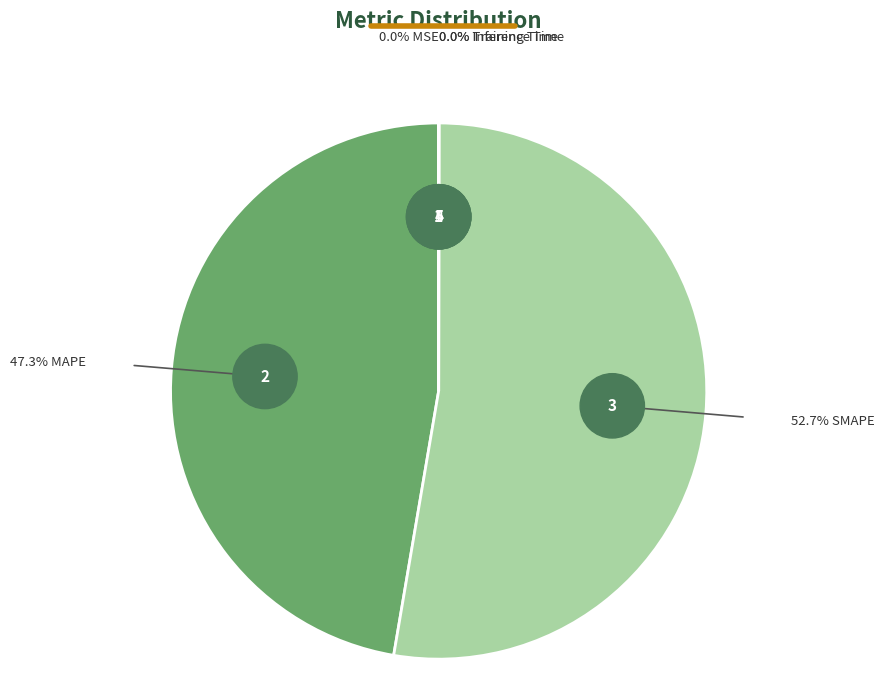

To the nearest percent, what is the difference between the Inference Time and MAPE slice percentages?

47%